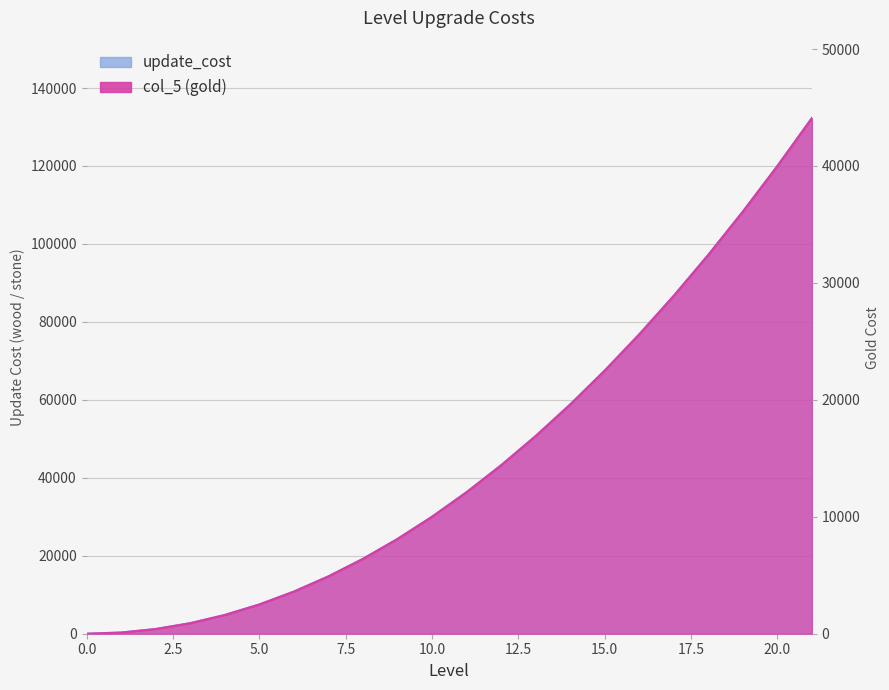

At which category does the chart reach its peak across all series?

21